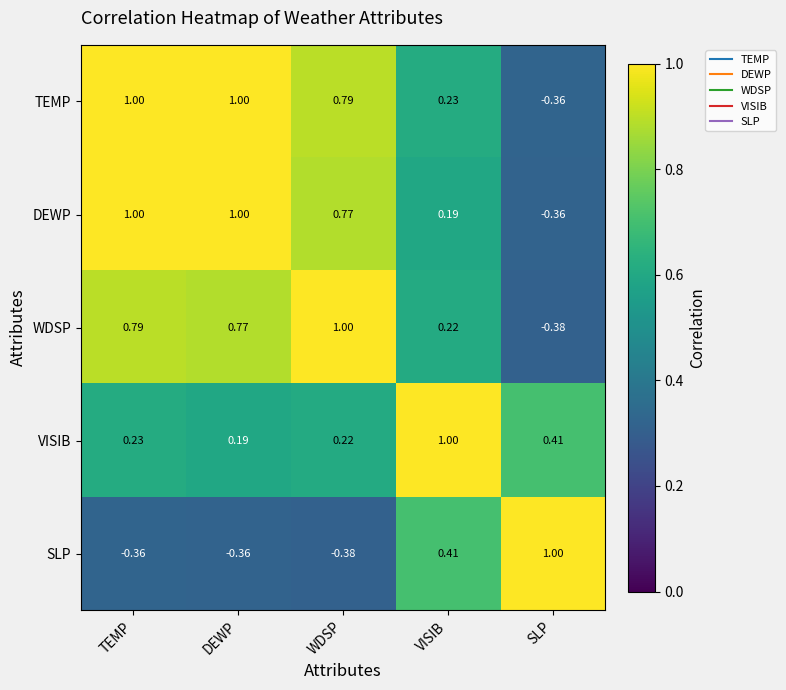

At which label is TEMP closest to 0?

VISIB